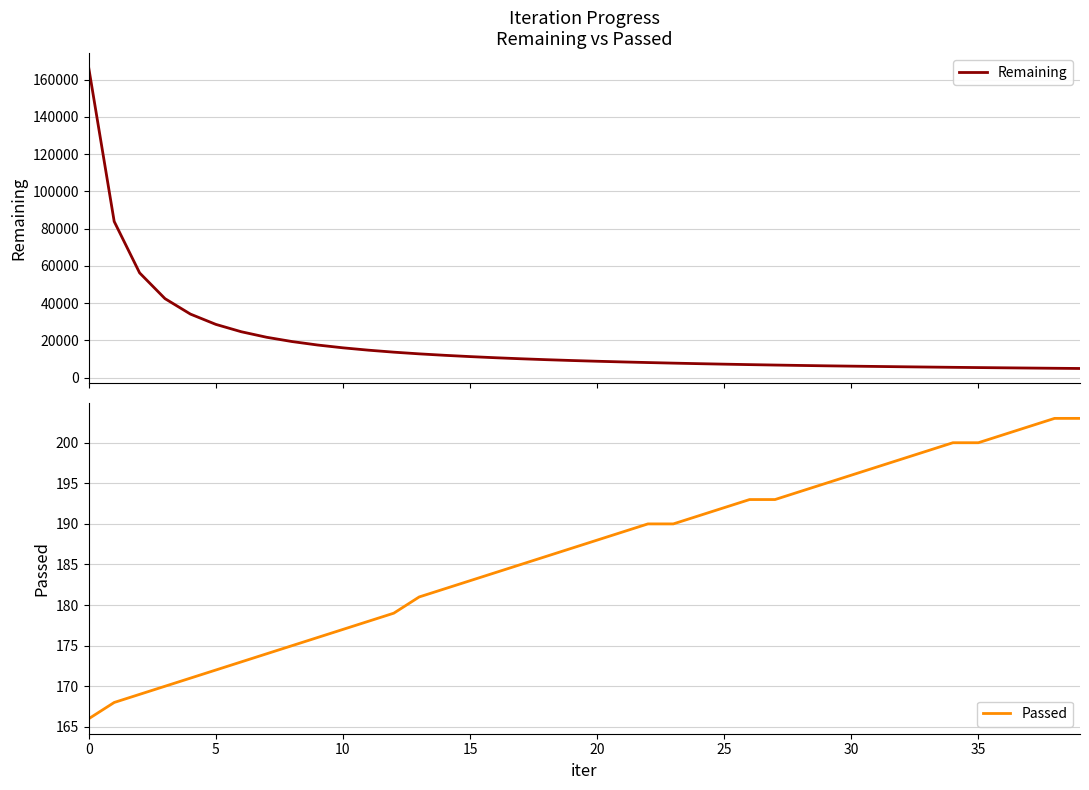

True or false: Passed and Remaining cross at least once.

False